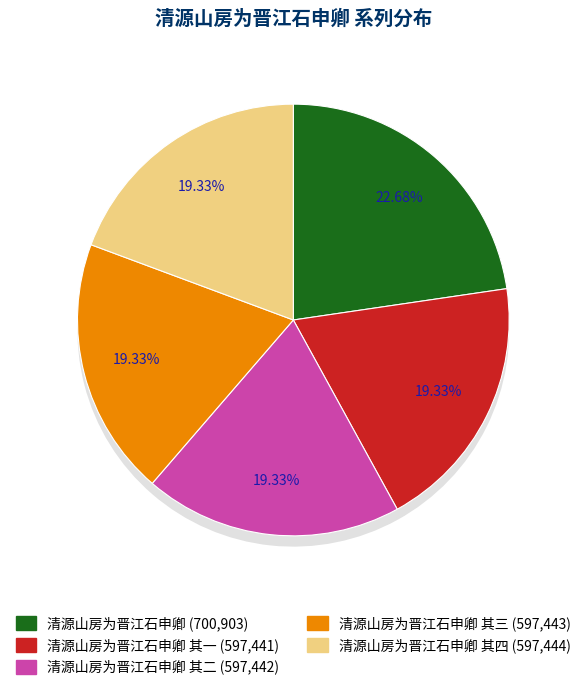

What is the largest slice in the pie chart?

清源山房为晋江石申卿